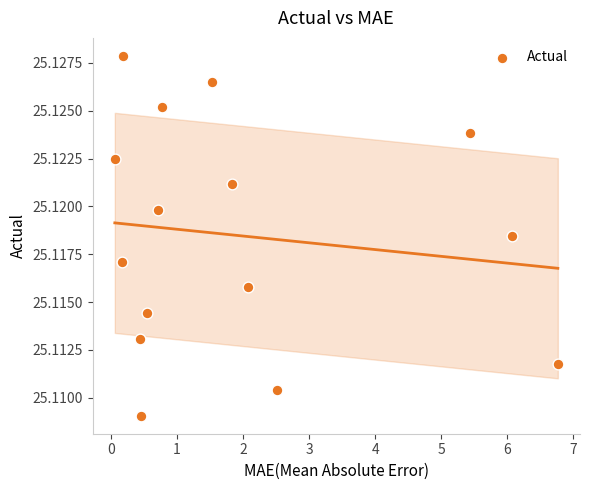

What is the range of X values (max minus min)?

6.7